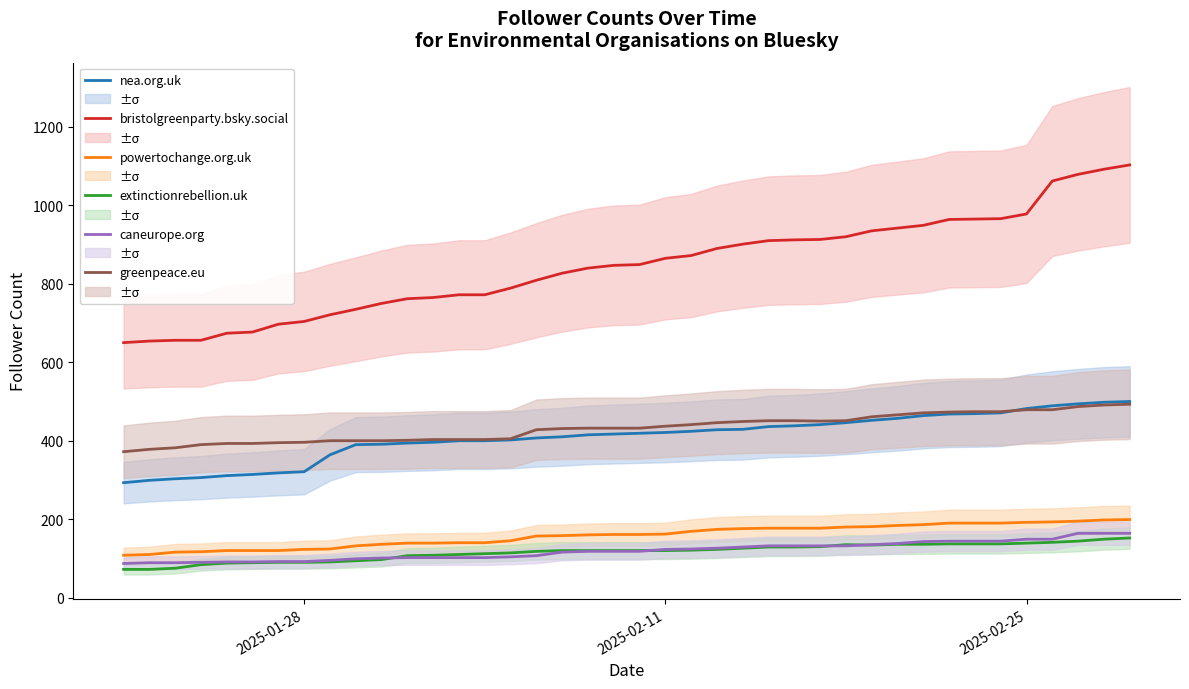

True or false: caneurope.org and nea.org.uk cross at least once.

False